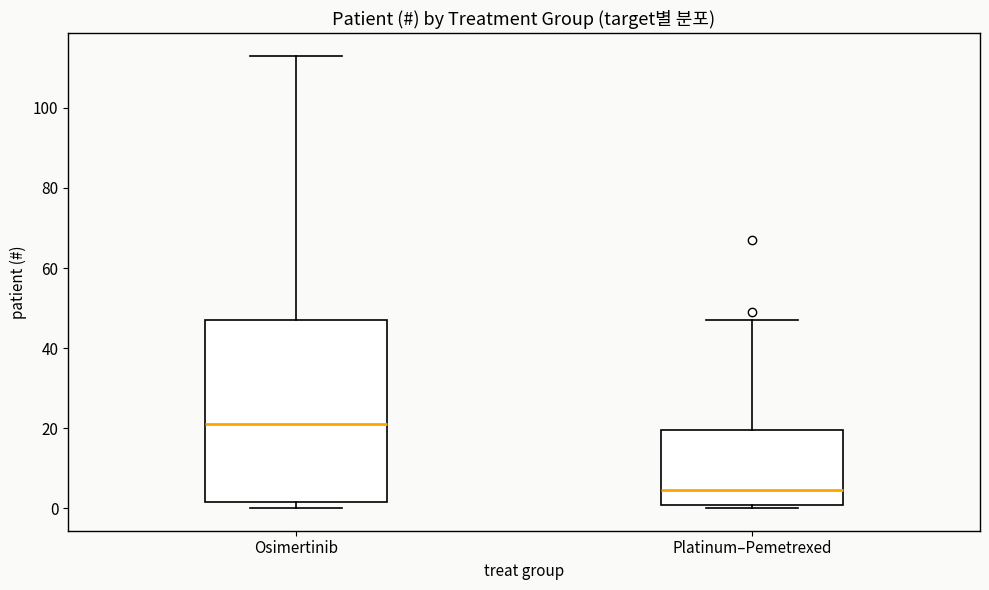

Where does the median line of the box for Osimertinib sit on the y-axis? The values are not printed on the chart, so give them approximately, as read against the axis.

22